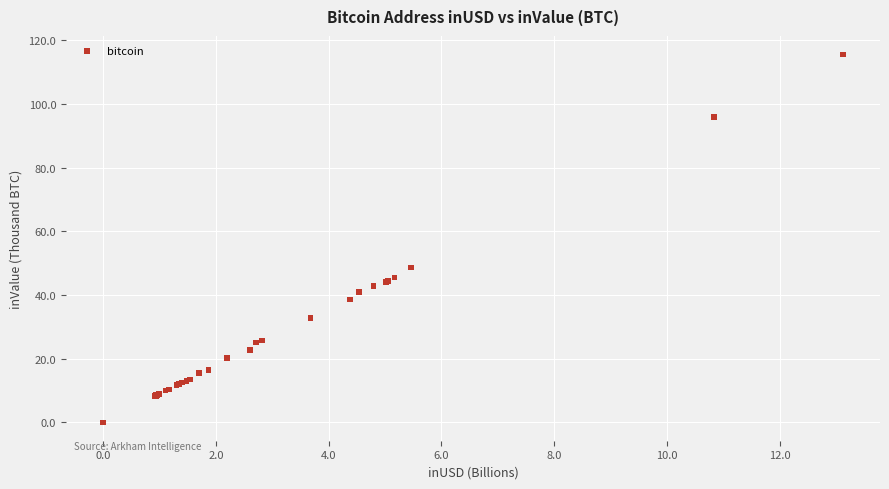

What Y value in the scatter plot is closest to 57?

48.6